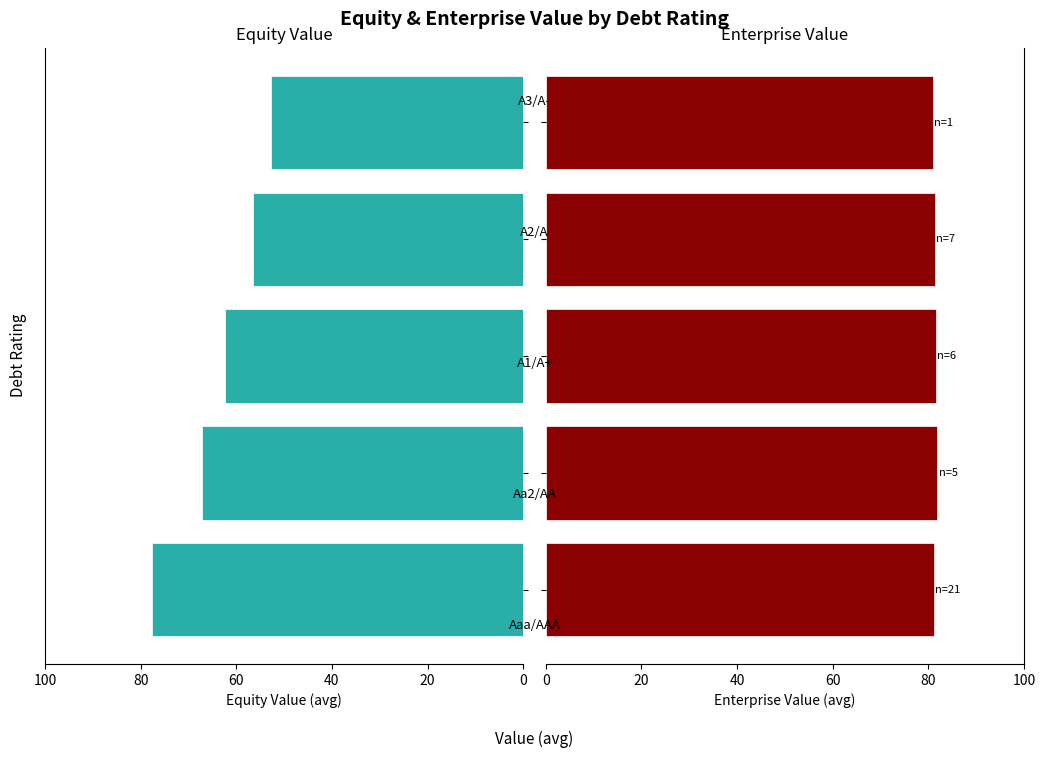

Does the chart contain any negative values?

Yes